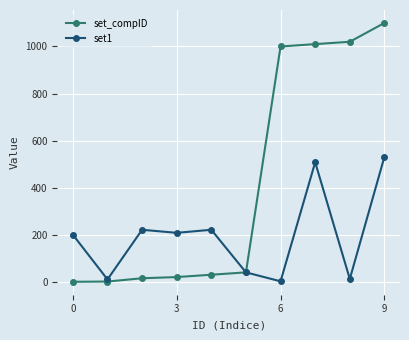

True or false: set1 has more than 0 points higher than both neighbors.

True